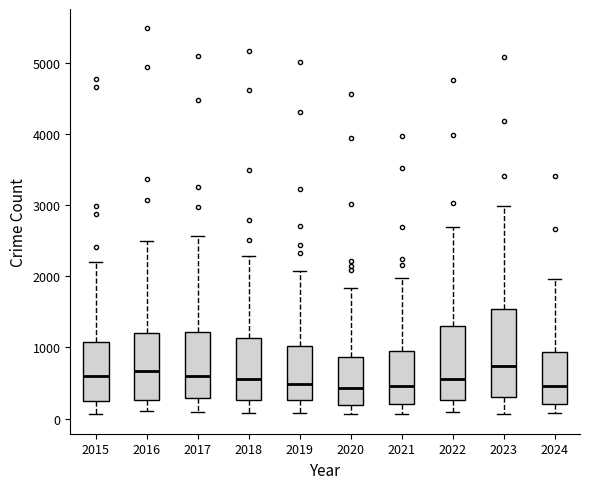

Reading left to right, transcribe this box plot: for each box, give where its median line is, the range the box spans, and where its two whiskers end, as read against the y-axis. The values are not printed on the chart, so give them approximately, as read against the axis.

2015: median 600, box 300 to 1100, whiskers 100 to 2200
2016: median 700, box 300 to 1200, whiskers 100 to 2500
2017: median 600, box 300 to 1200, whiskers 100 to 2600
2018: median 600, box 300 to 1100, whiskers 100 to 2300
2019: median 500, box 300 to 1000, whiskers 100 to 2100
2020: median 400, box 200 to 900, whiskers 100 to 1800
2021: median 500, box 200 to 900, whiskers 100 to 2000
2022: median 600, box 300 to 1300, whiskers 100 to 2700
2023: median 700, box 300 to 1500, whiskers 100 to 3000
2024: median 500, box 200 to 900, whiskers 100 to 2000